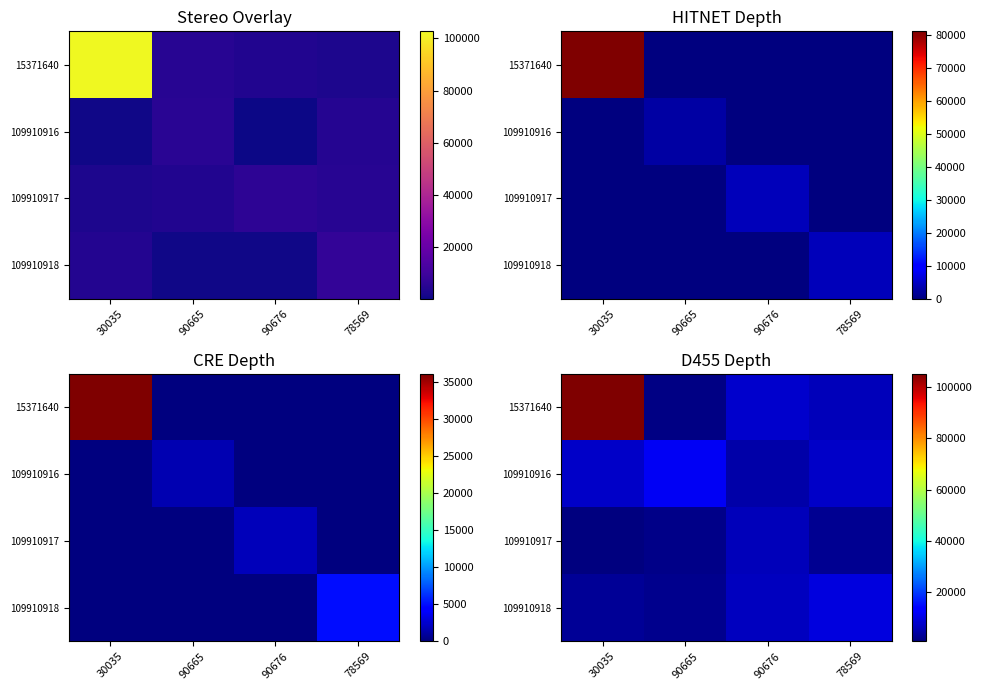

What is the total value across all series at 90676?

25497.6